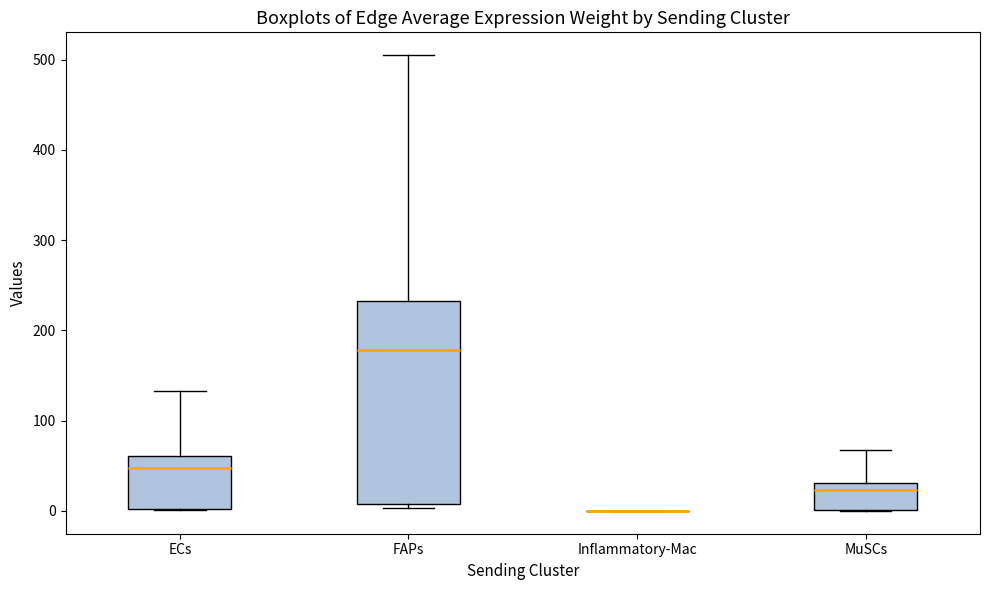

Comparing the boxes themselves (not the whiskers), which one is the tallest?

FAPs